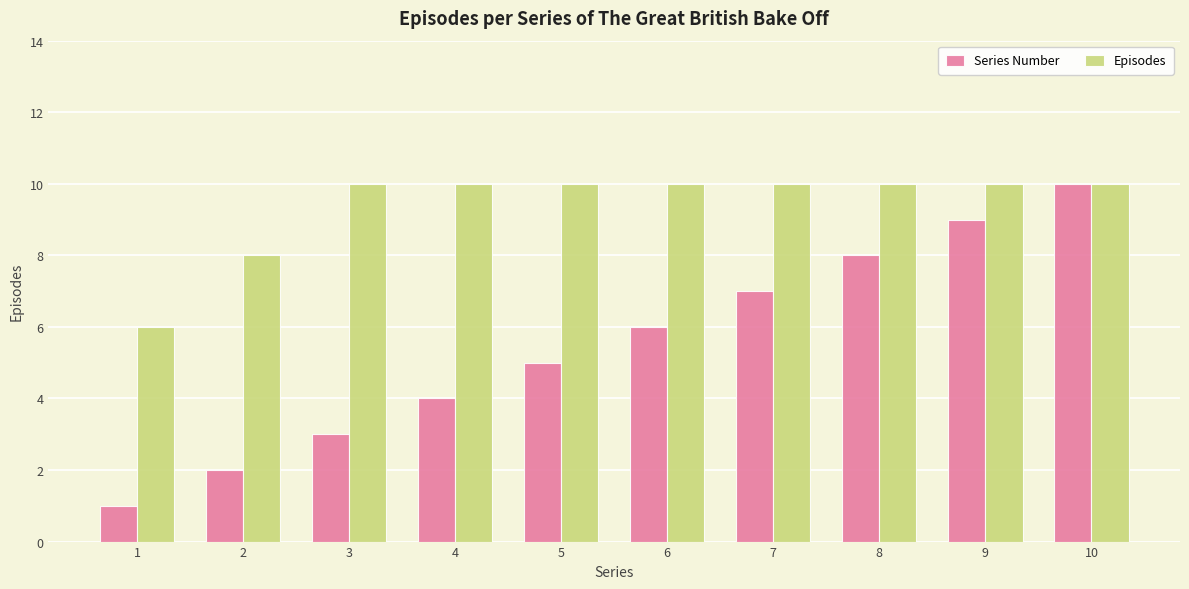

What is the greatest value displayed?

10